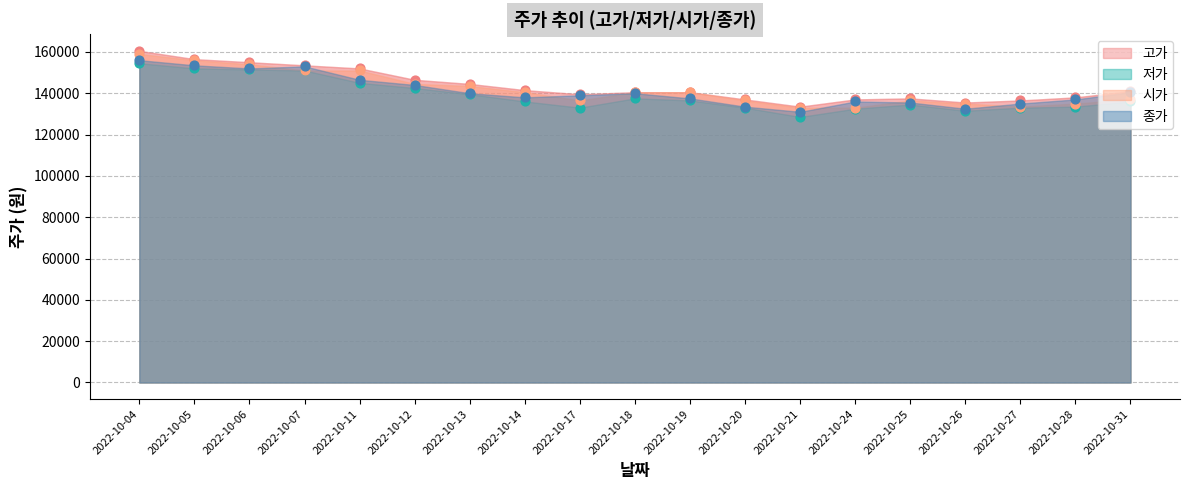

What are all the series names shown in the legend?

고가, 저가, 시가, 종가